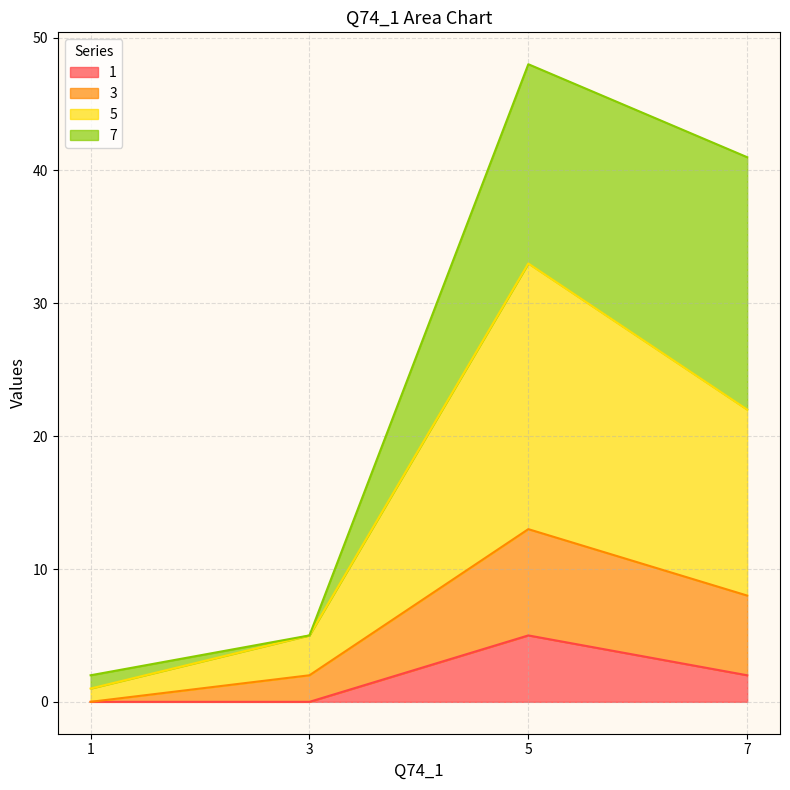

What is the total value across all series at 7?

41